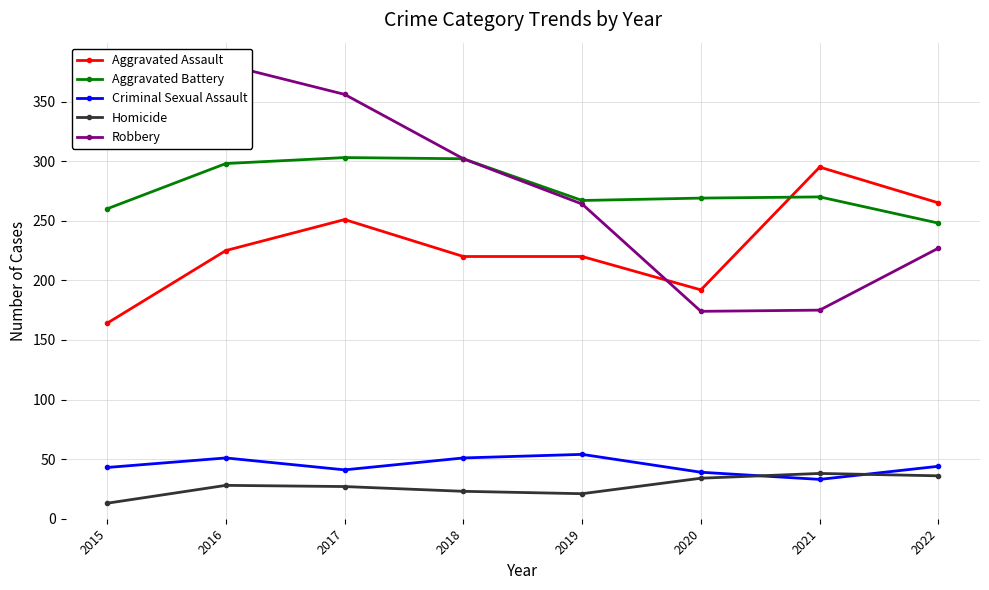

How many categories are shown in the chart?

8